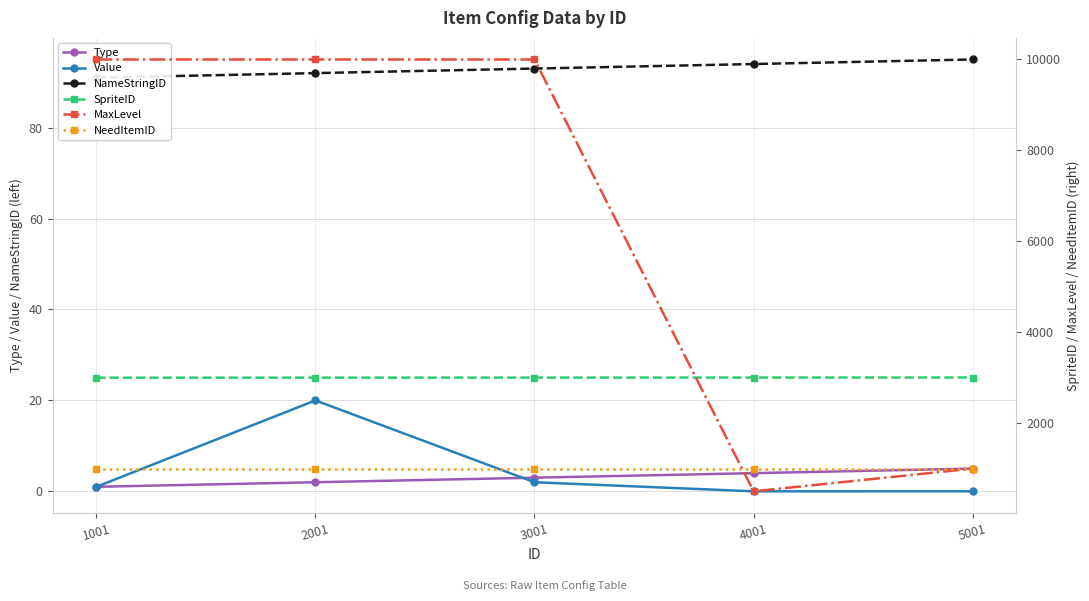

True or false: NeedItemID has more than 2 interior local peaks.

False